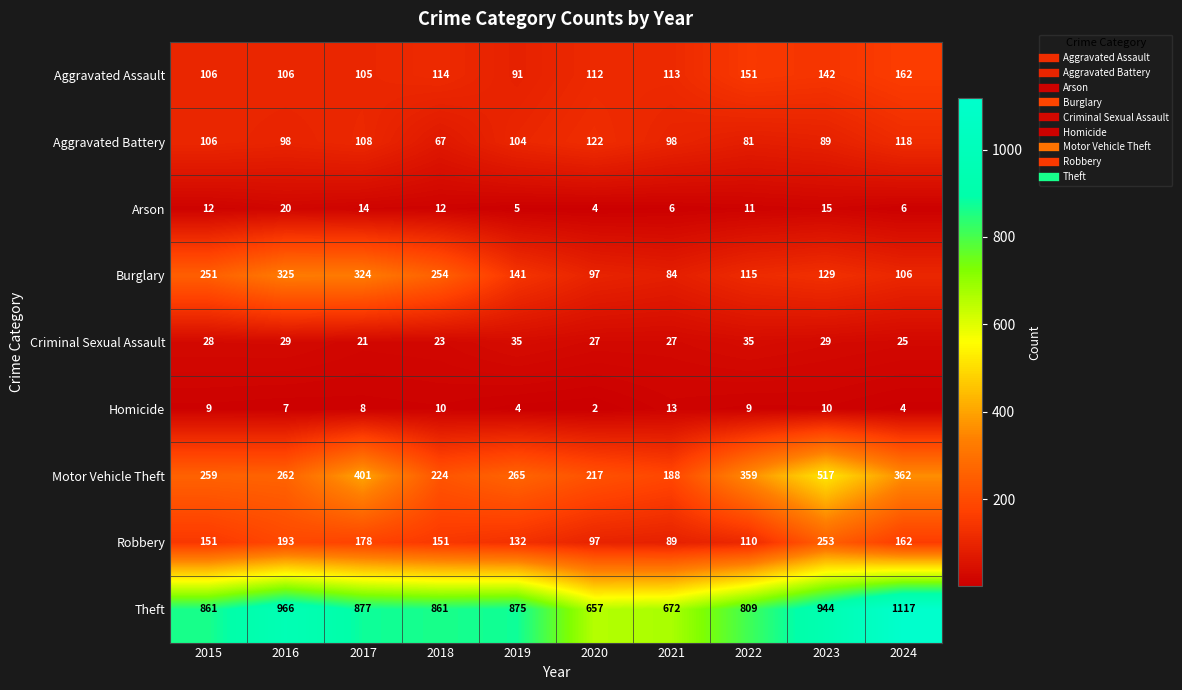

True or false: Criminal Sexual Assault has a value of 27 at 2020.

True